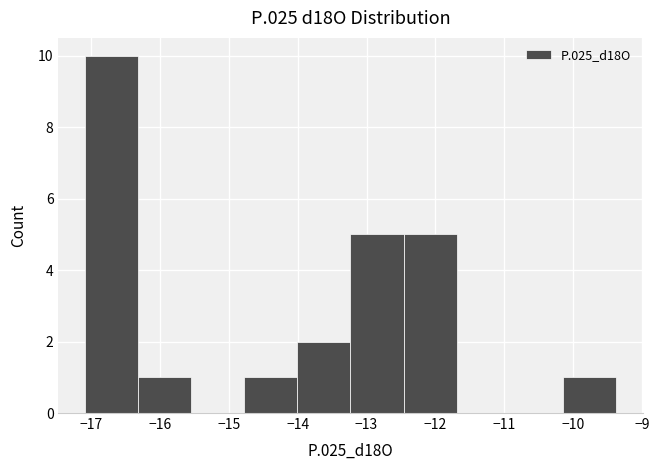

Over which range of the x-axis is the bar tallest?

-17.1 to -16.3